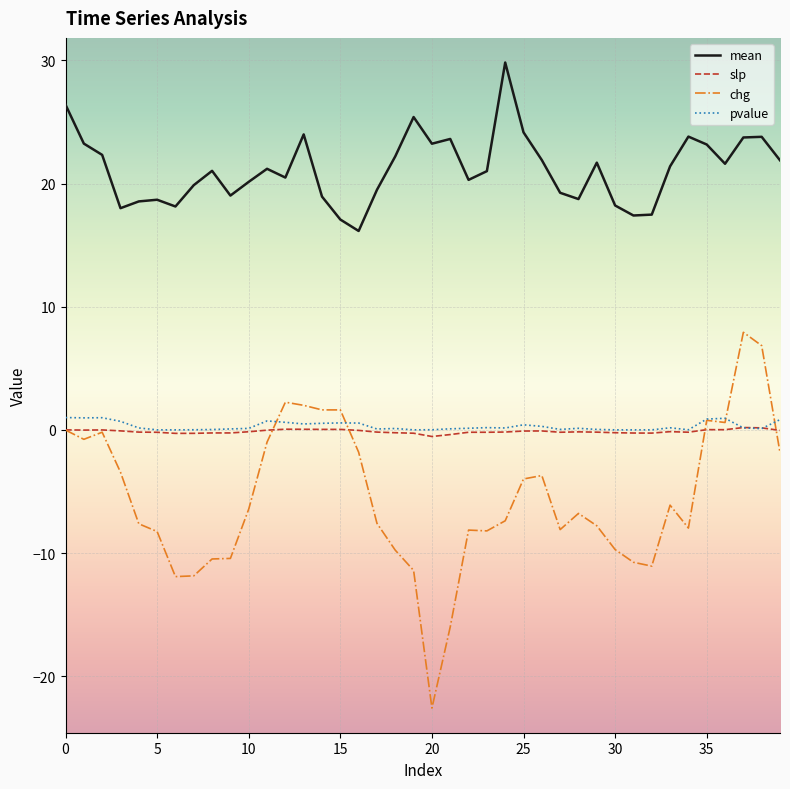

True or false: mean and chg intersect in this chart.

False